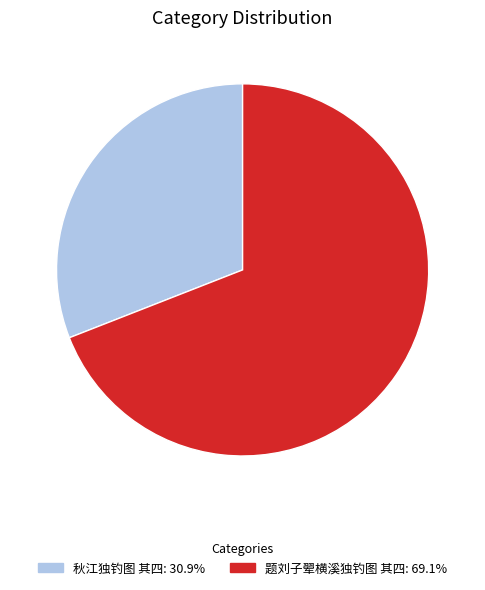

True or false: 题刘子翚横溪独钓图 其四 accounts for 69% of the total.

True